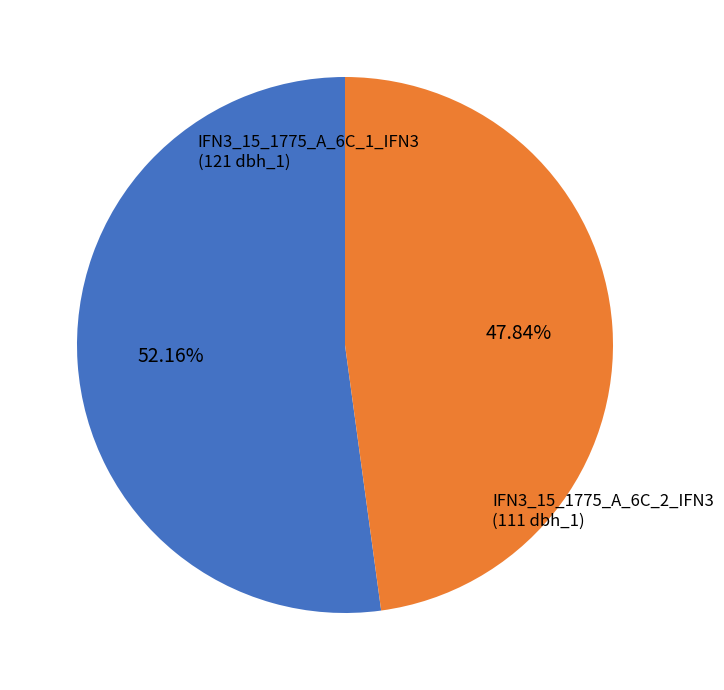

Count the number of slices in the pie.

2